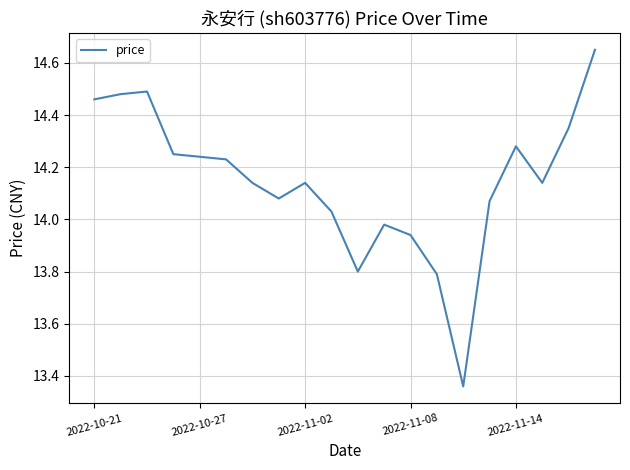

What is the difference between the maximum and minimum values?

1.3